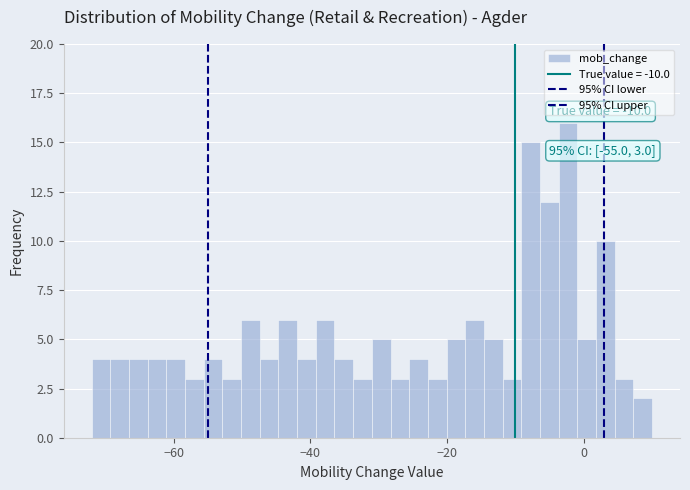

Read against the x-axis, roughly where is the centre of the tallest bar?

-2